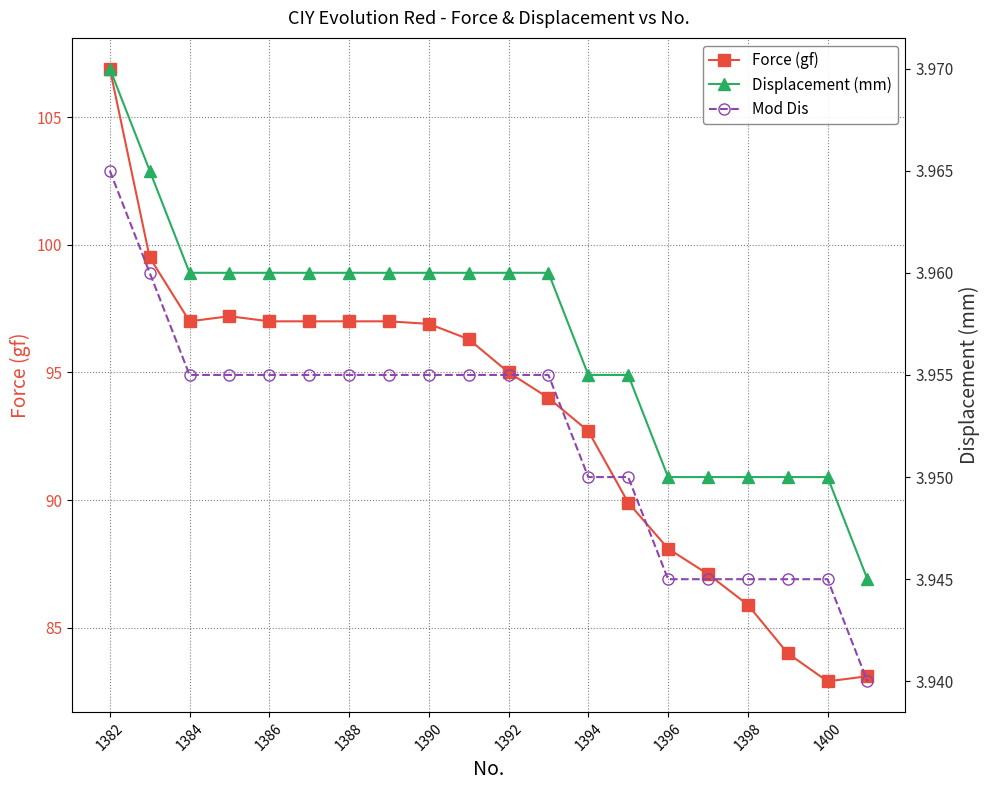

True or false: Force (gf) has more than 1 points higher than both neighbors.

False